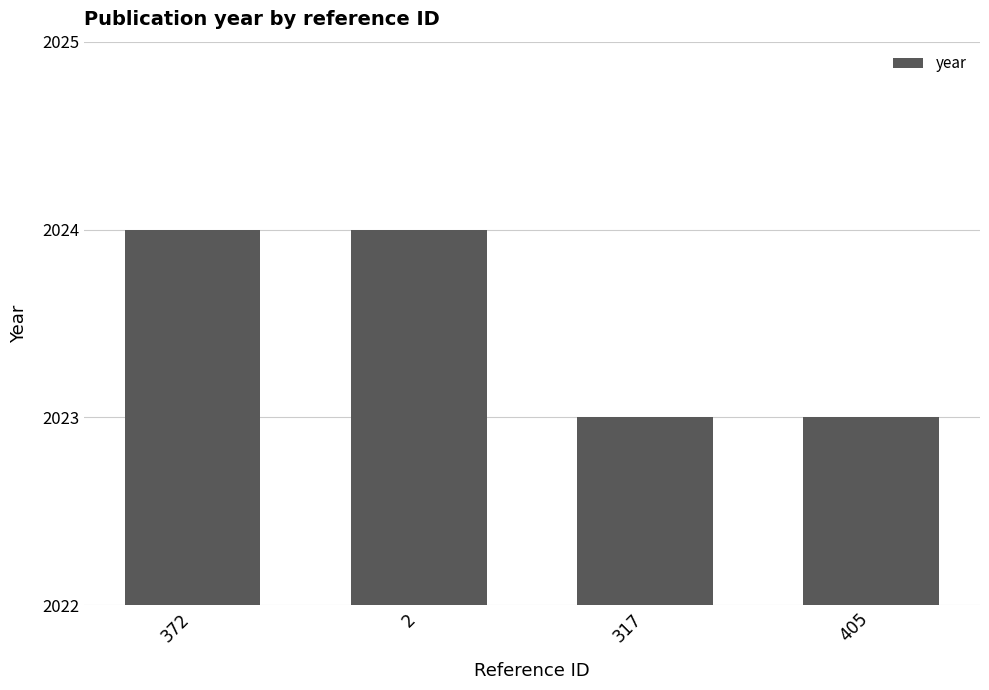

What is the difference between the values at 405 and 372?

1